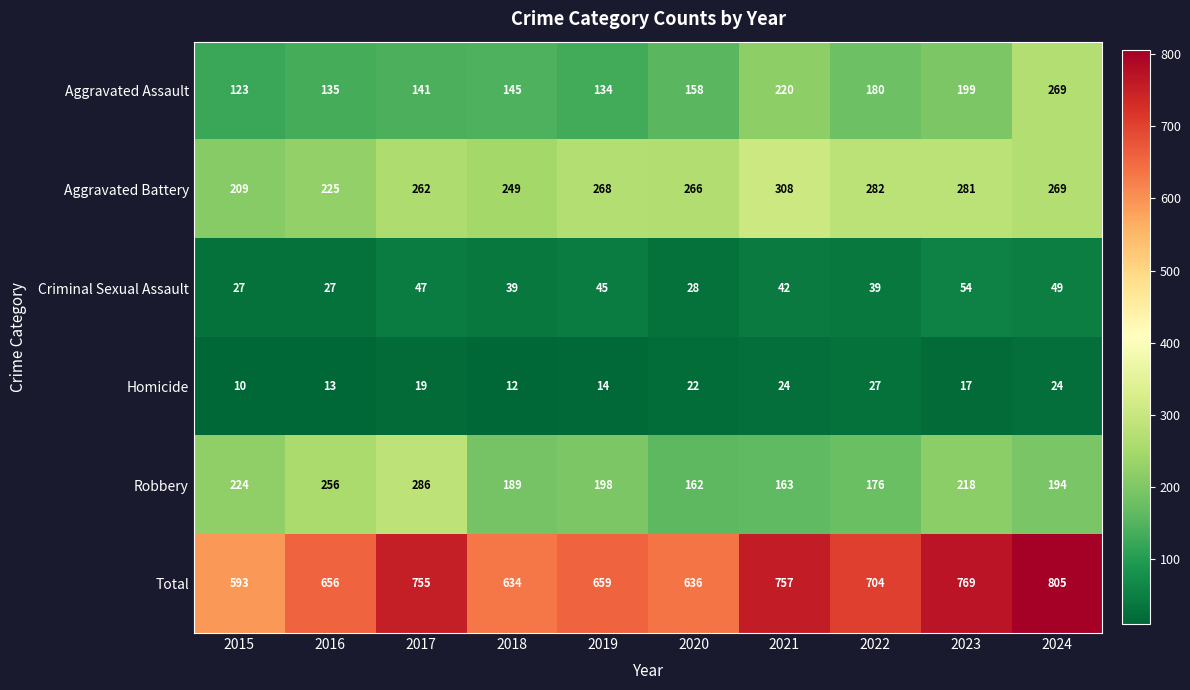

What value does the Aggravated Assault series have at 2018?

145